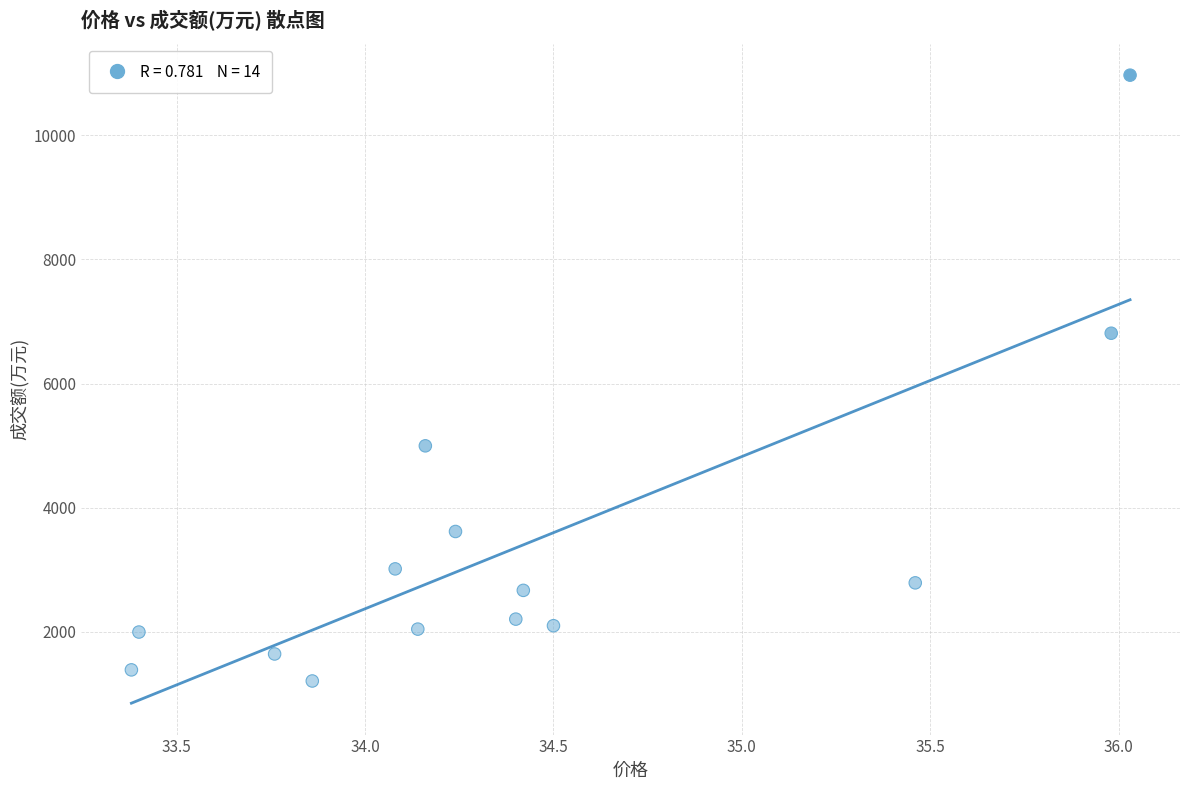

What Y value in the scatter plot is closest to 6088?

6810